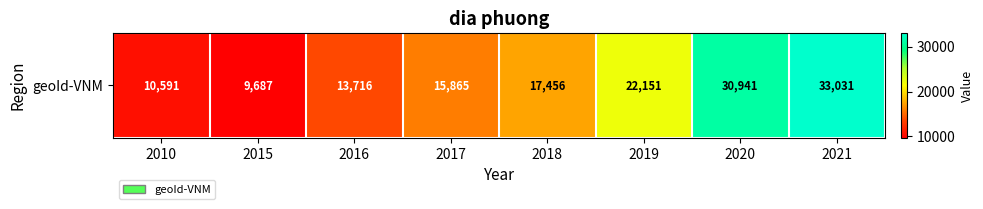

Reading right to left, list all the values displayed in this chart.

33031	30941	22151	17456	15865	13716	9687	10591